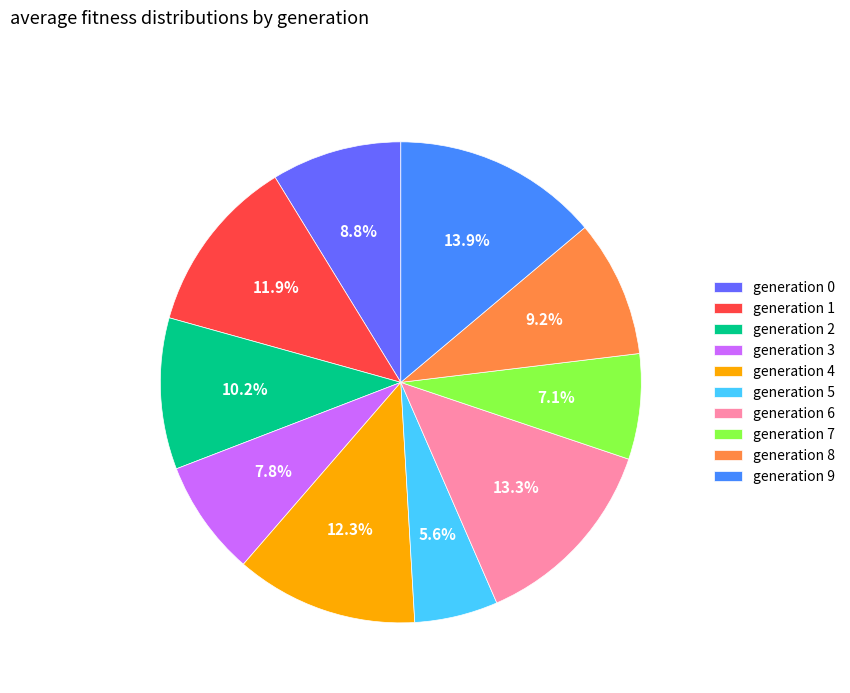

Does generation 2 represent more than half of the total?

No